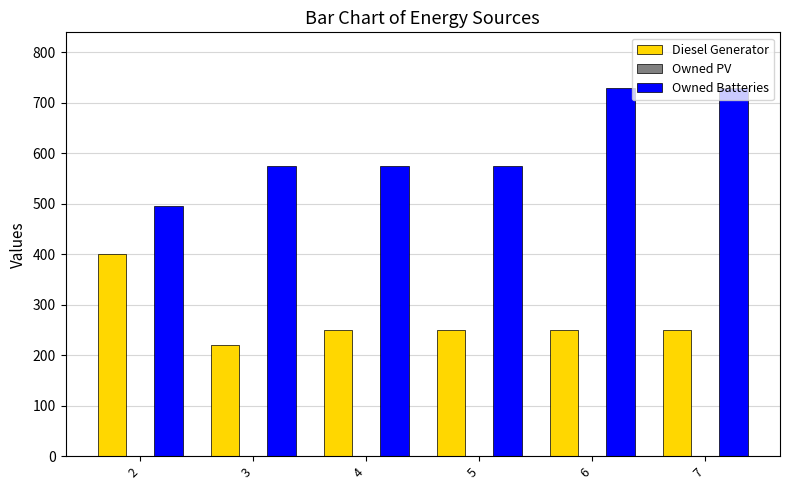

Which series has the largest range (max minus min)?

Owned Batteries